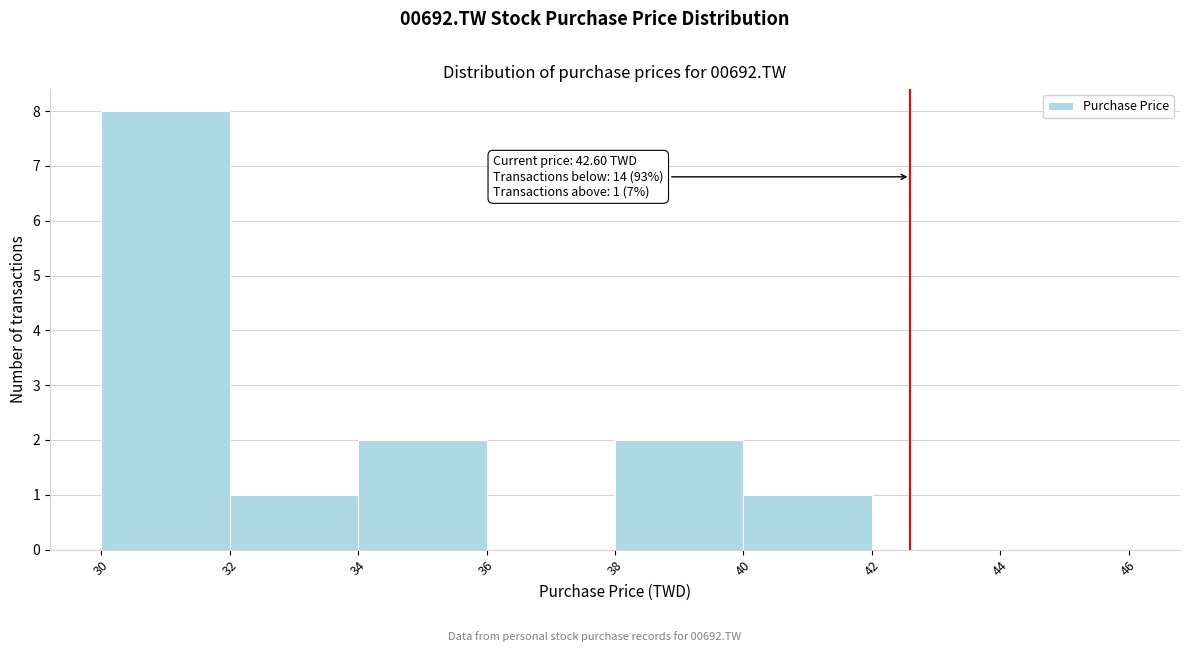

Which range on the x-axis has the tallest bar?

30 to 32